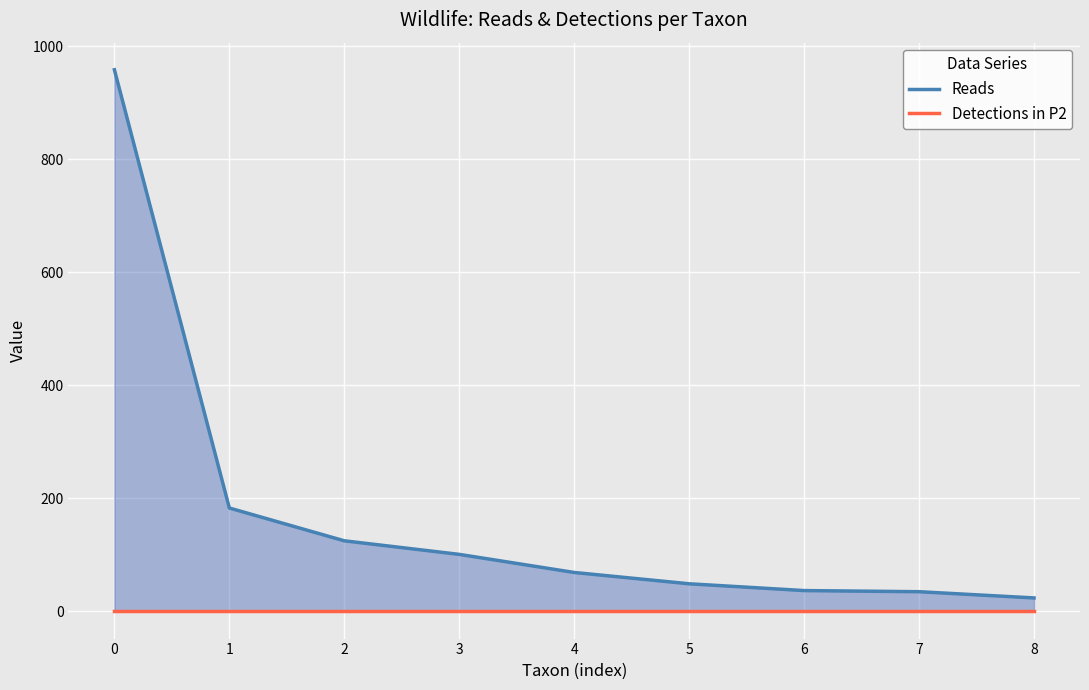

How many lines are shown in the chart?

2